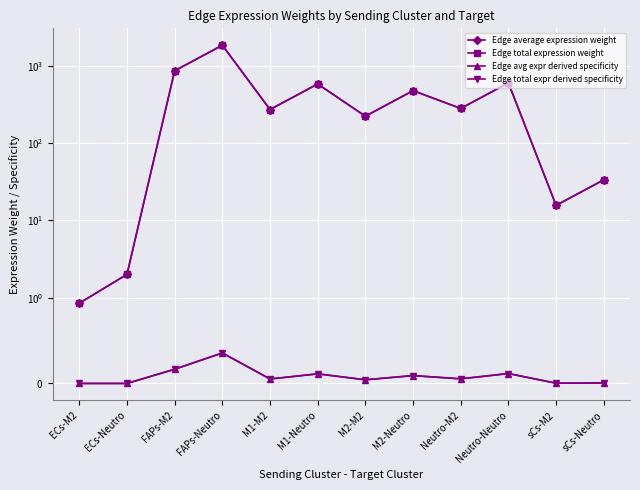

Rank the series by their maximum value, from lowest to highest.

Edge avg expr derived specificity, Edge total expr derived specificity, Edge average expression weight, Edge total expression weight